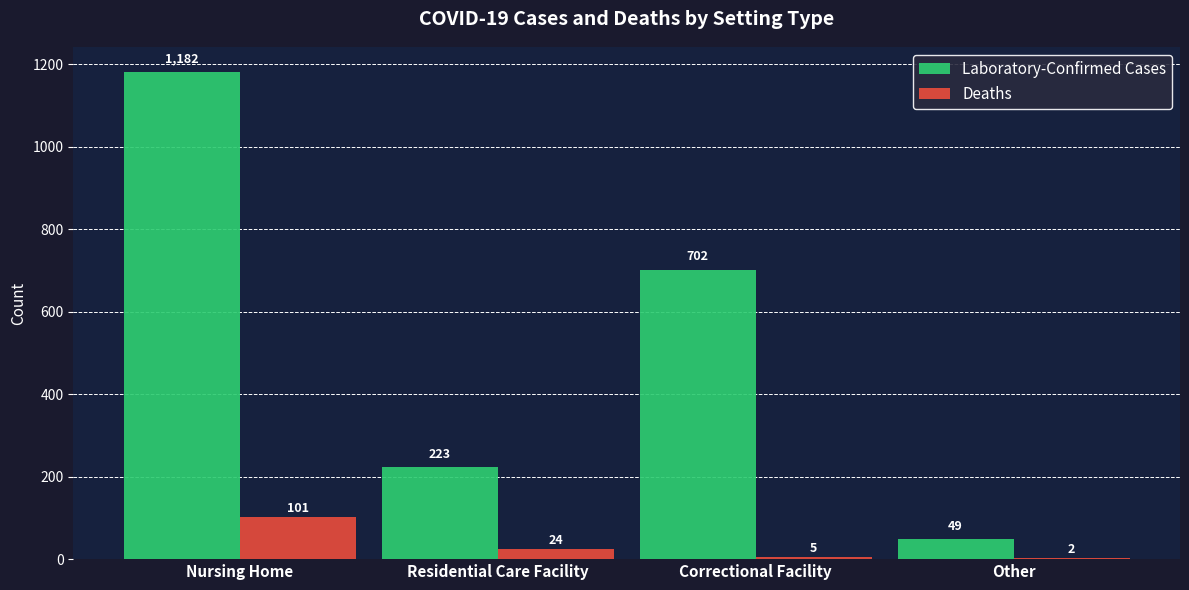

What is the sum of all Laboratory-Confirmed Cases values?

2156